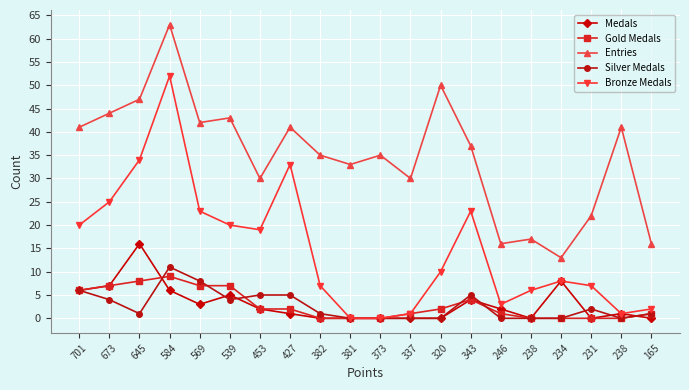

What are all the series names shown in the legend?

Medals, Gold Medals, Entries, Silver Medals, Bronze Medals